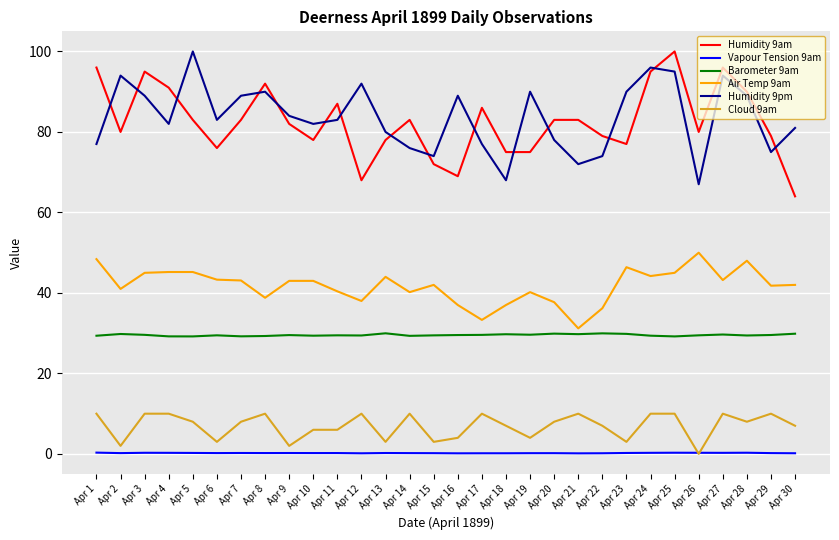

What are all the series names shown in the legend?

Humidity 9am, Vapour Tension 9am, Barometer 9am, Air Temp 9am, Humidity 9pm, Cloud 9am